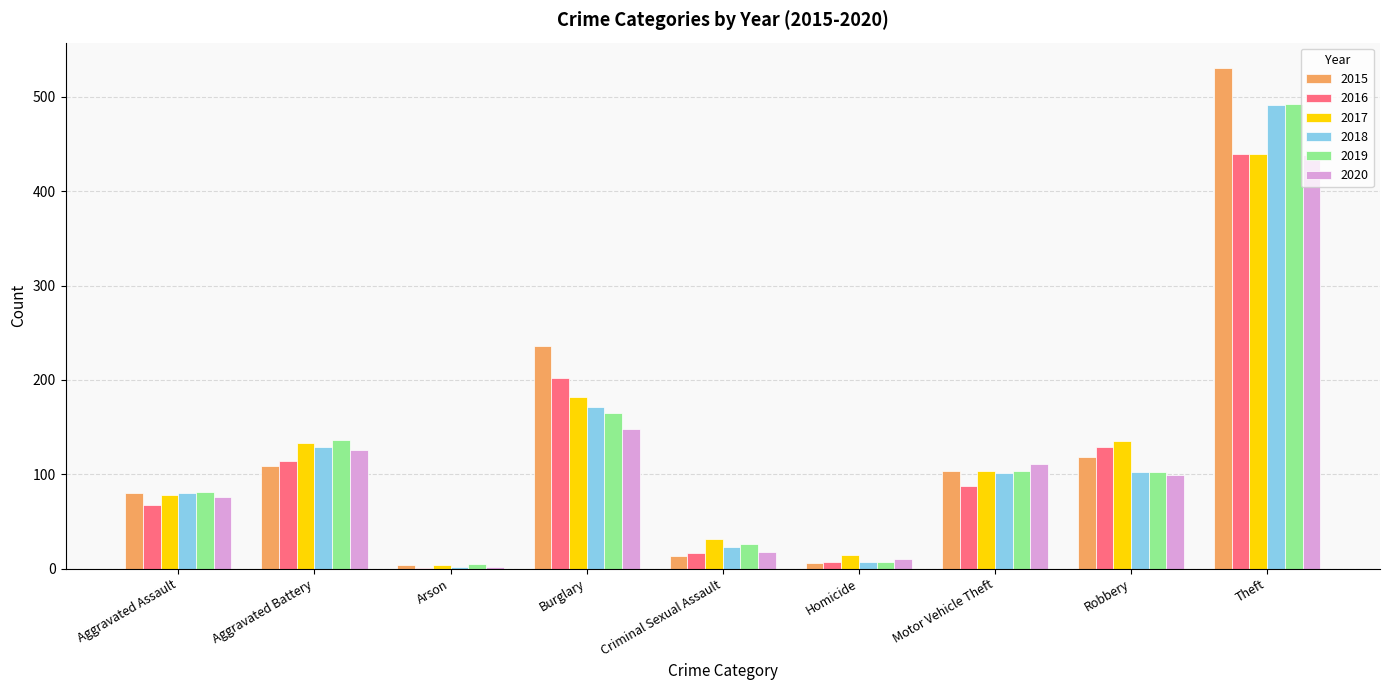

The 2018 series shows 183 at Robbery. True or false?

False